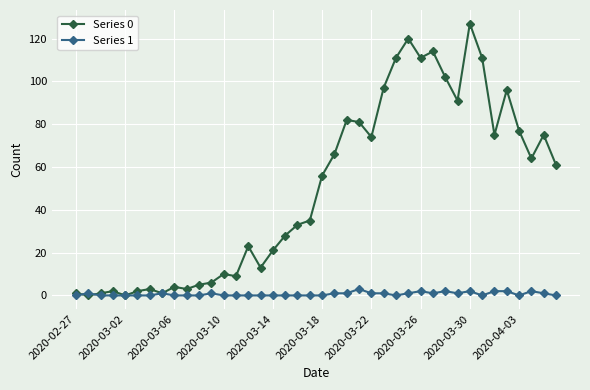

At how many categories does at least one series exceed 47?

20